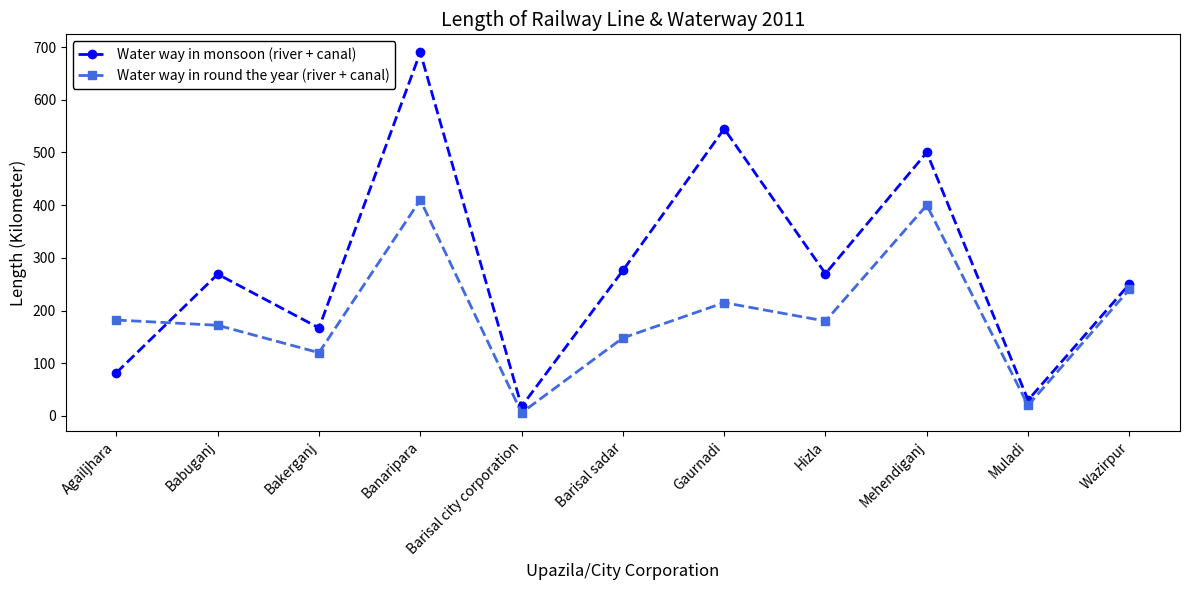

What is the average value of the Water way in monsoon (river + canal) series?

282